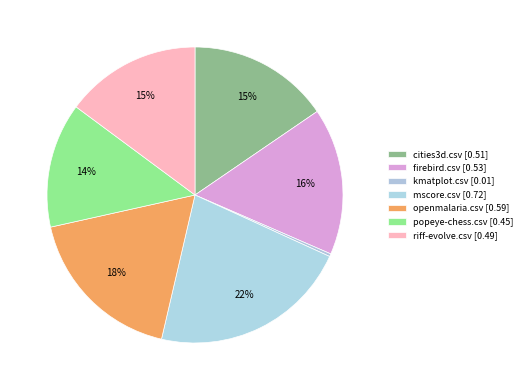

Which slice is the smallest?

kmatplot.csv